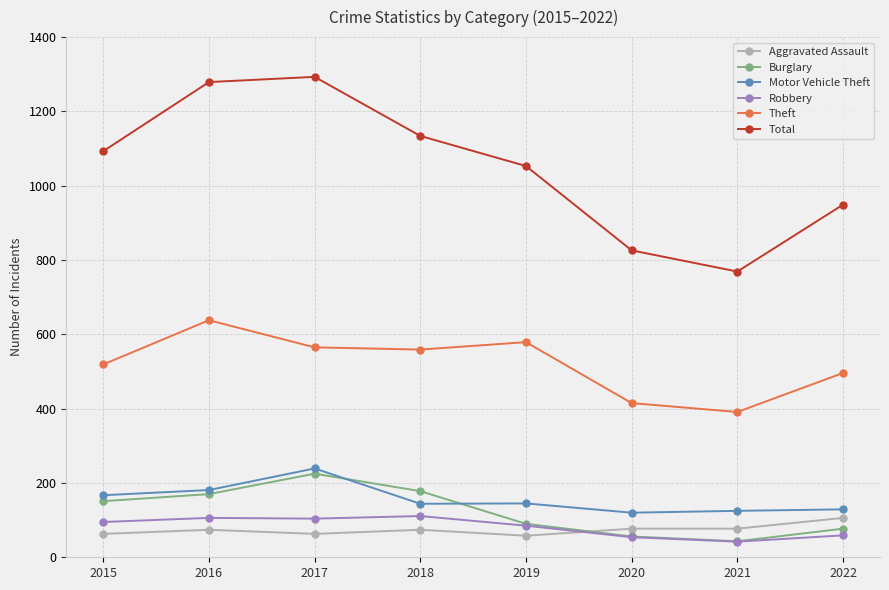

What is the total value across all series at 2020?

1548